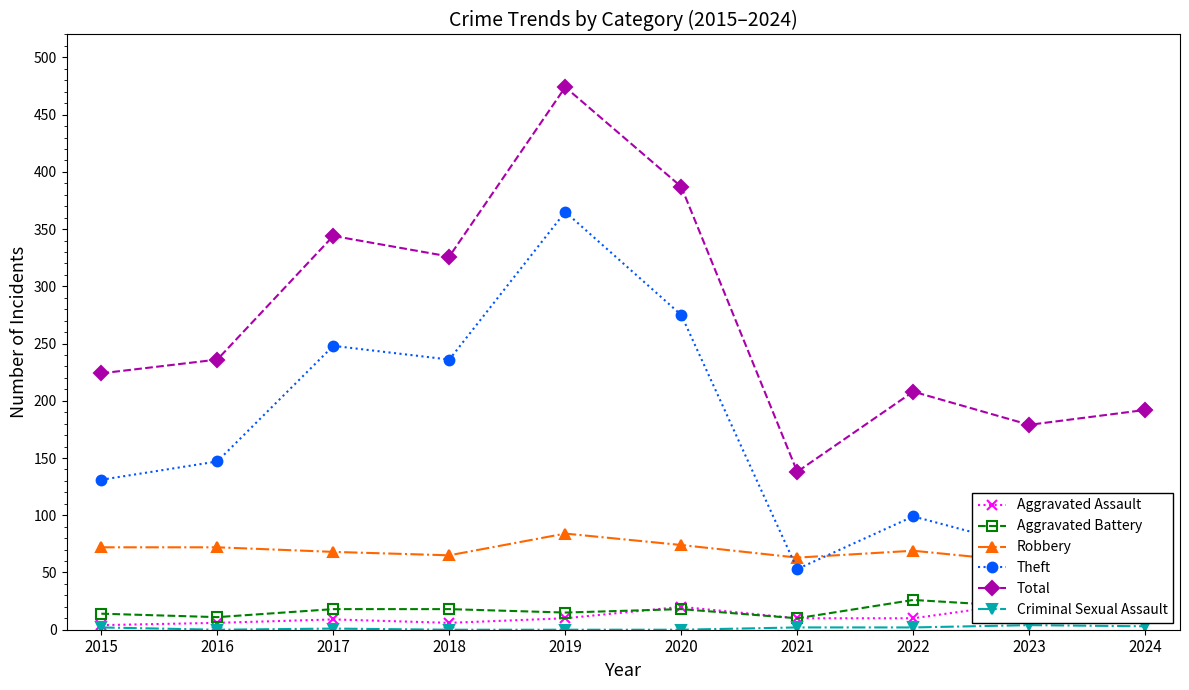

List the labels in order of Robbery value, smallest first.

2024, 2023, 2021, 2018, 2017, 2022, 2015, 2016, 2020, 2019